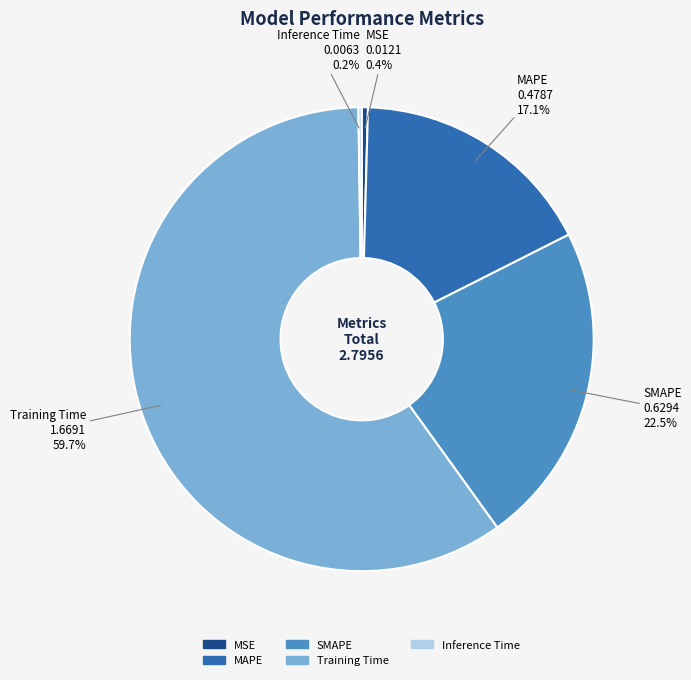

To the nearest percent, what is the difference between the MSE and SMAPE slice percentages?

22%